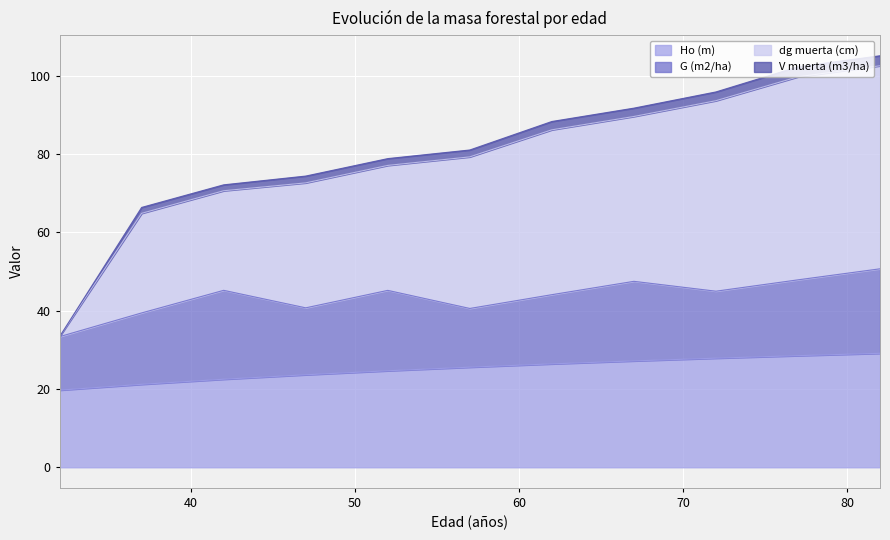

What are all the series names shown in the legend?

Ho (m), G (m2/ha), dg muerta (cm), V muerta (m3/ha)